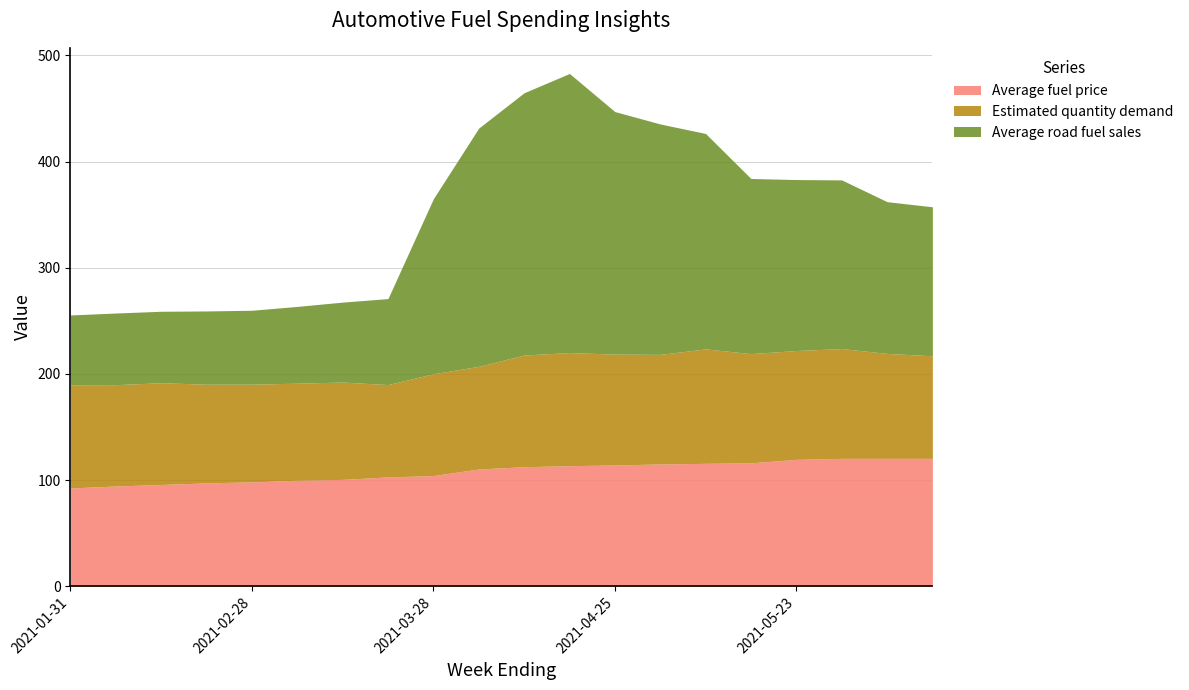

What are all the series names shown in the legend?

Average fuel price, Estimated quantity demand, Average road fuel sales